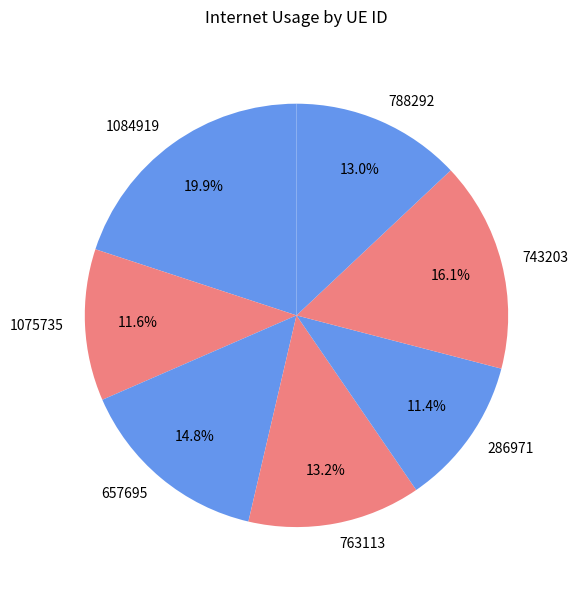

How many segments does this pie chart have?

7